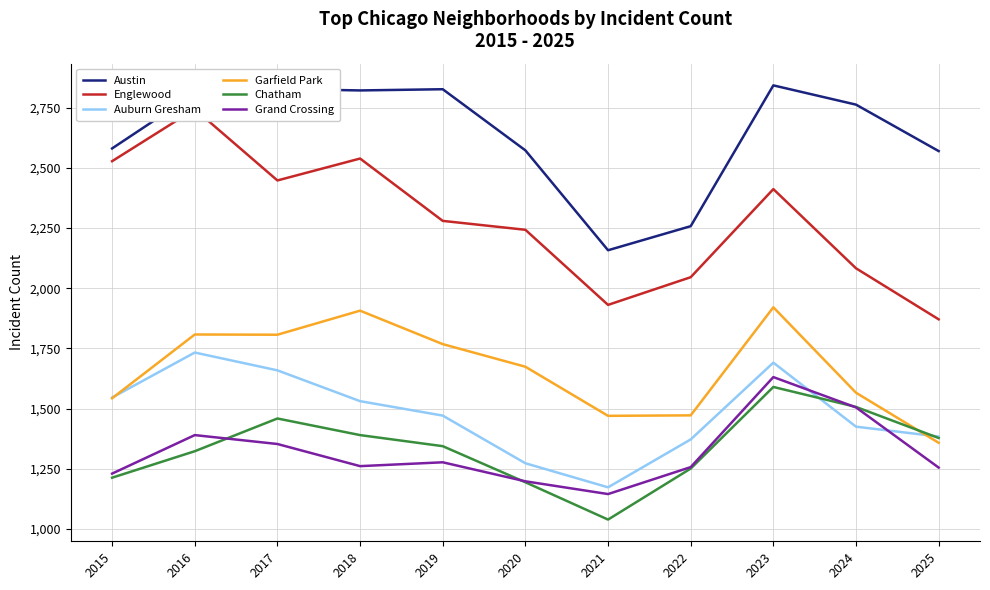

At which label does Garfield Park reach its minimum?

2025